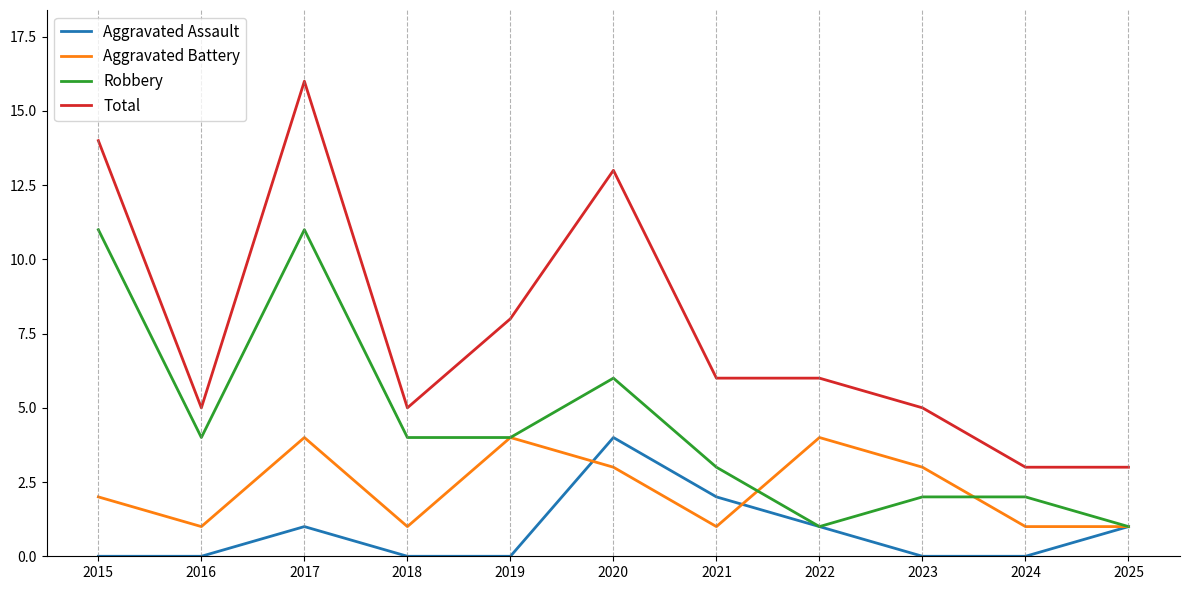

What is the difference between the maximum and minimum values in the Robbery series?

10